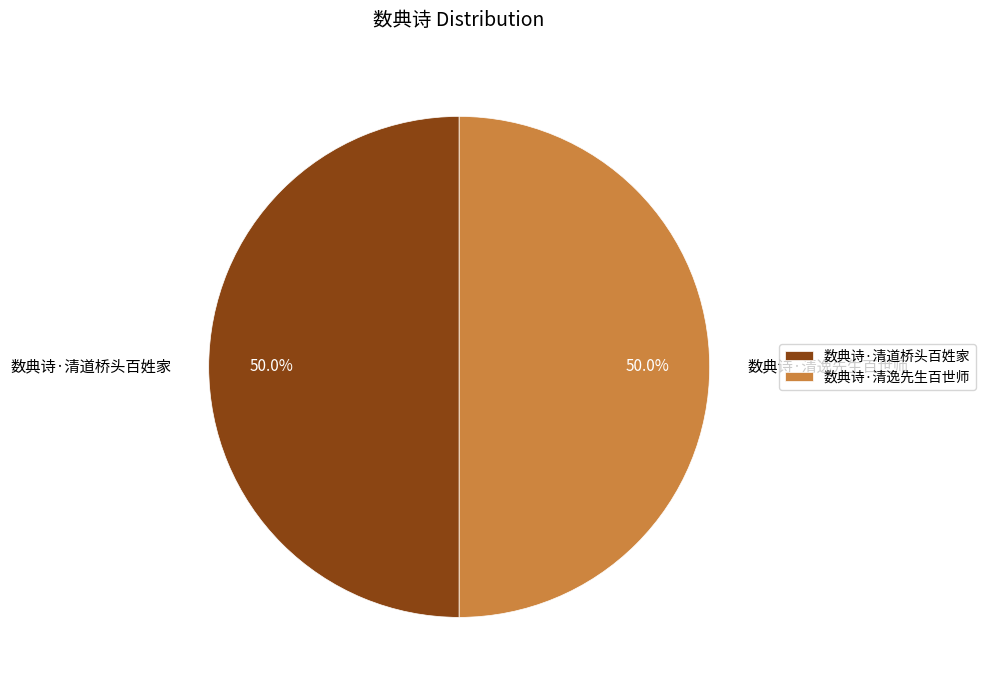

Combined, do 数典诗·清道桥头百姓家 and 数典诗·清逸先生百世师 account for over 50%?

Yes